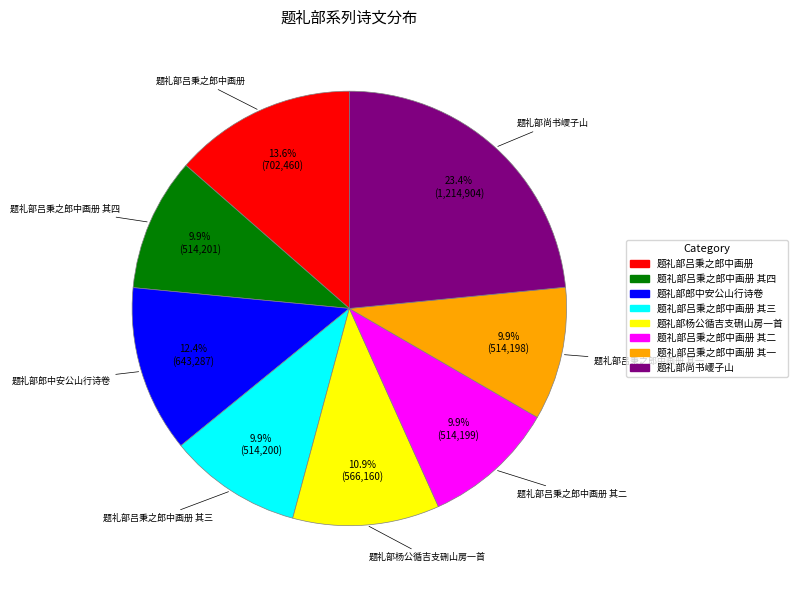

Is there any slice that represents more than half of the pie?

No